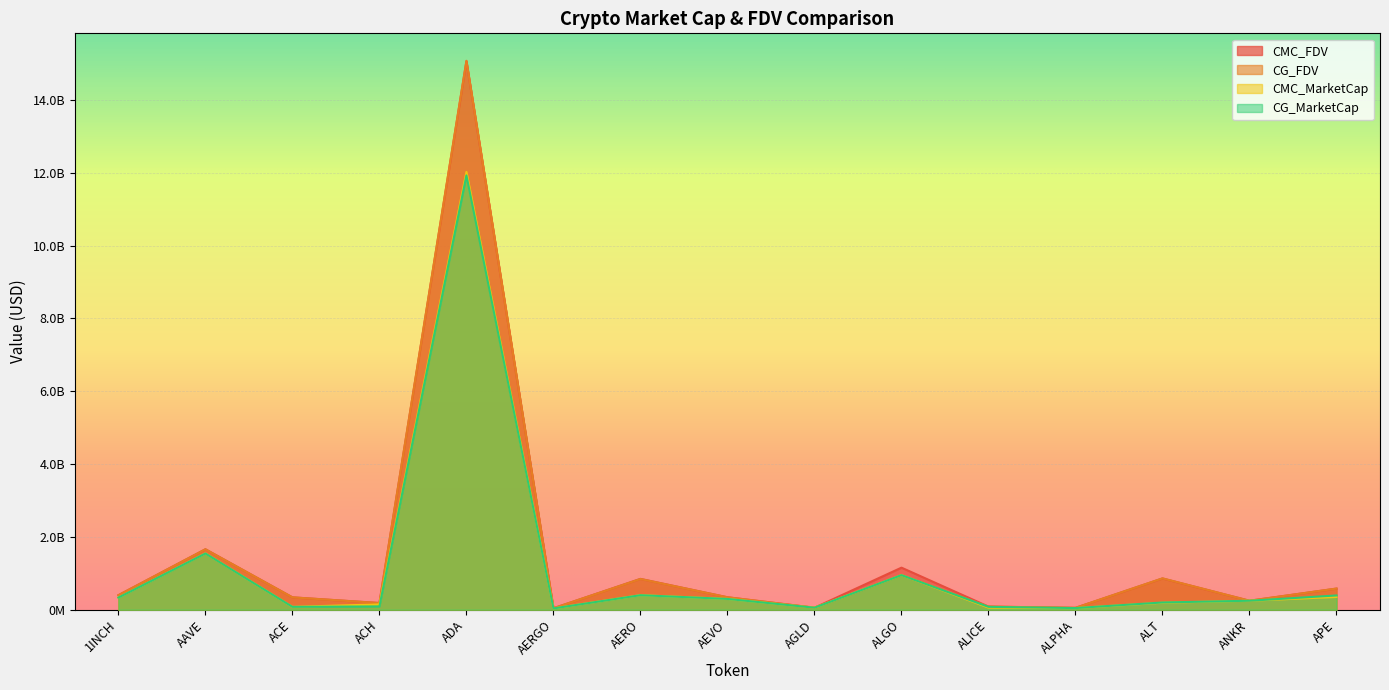

What is the minimum value shown in the chart?

35642649.0